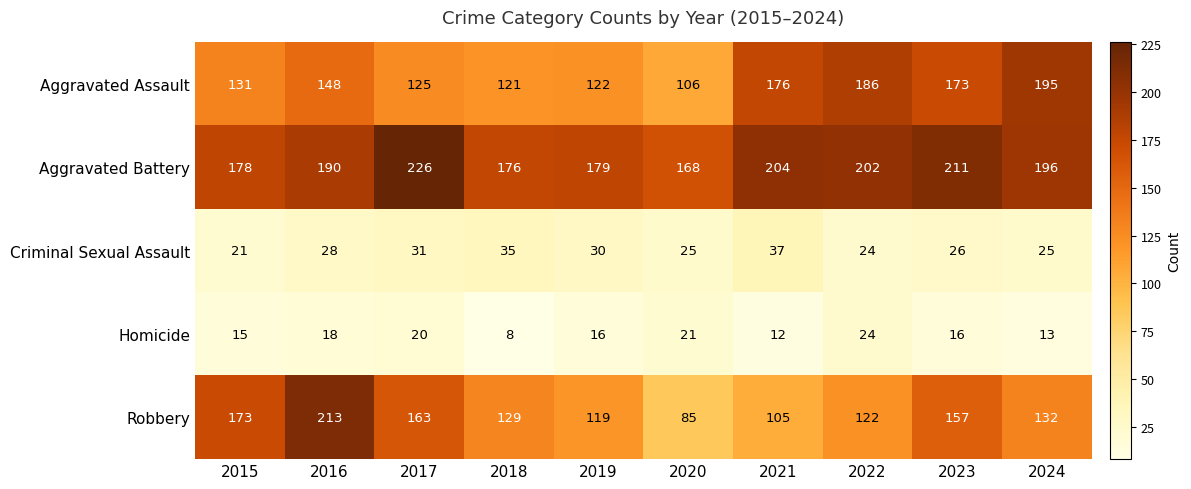

What is the sum of all Criminal Sexual Assault values?

282